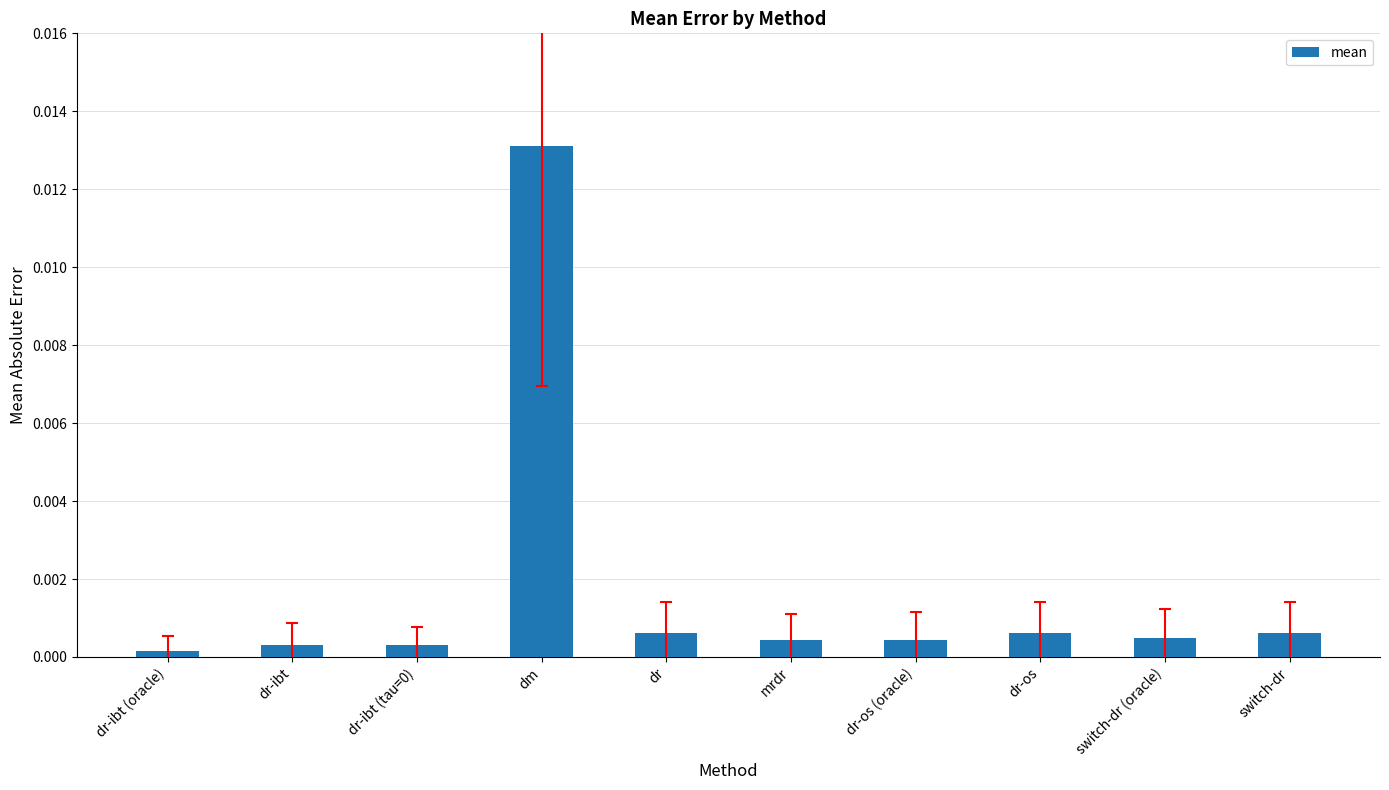

What is the label of the 1st bar from the right?

switch-dr